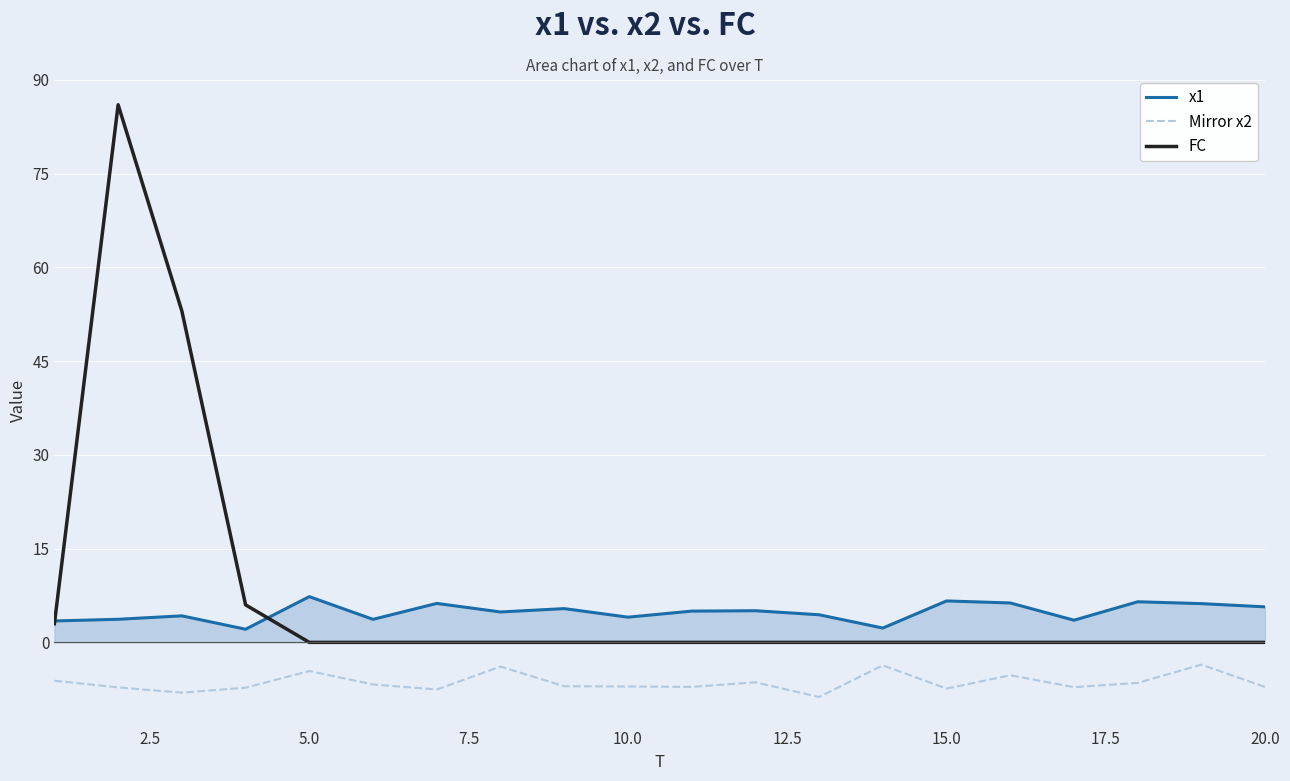

What is the lowest value of the Mirror x2 series?

-8.7